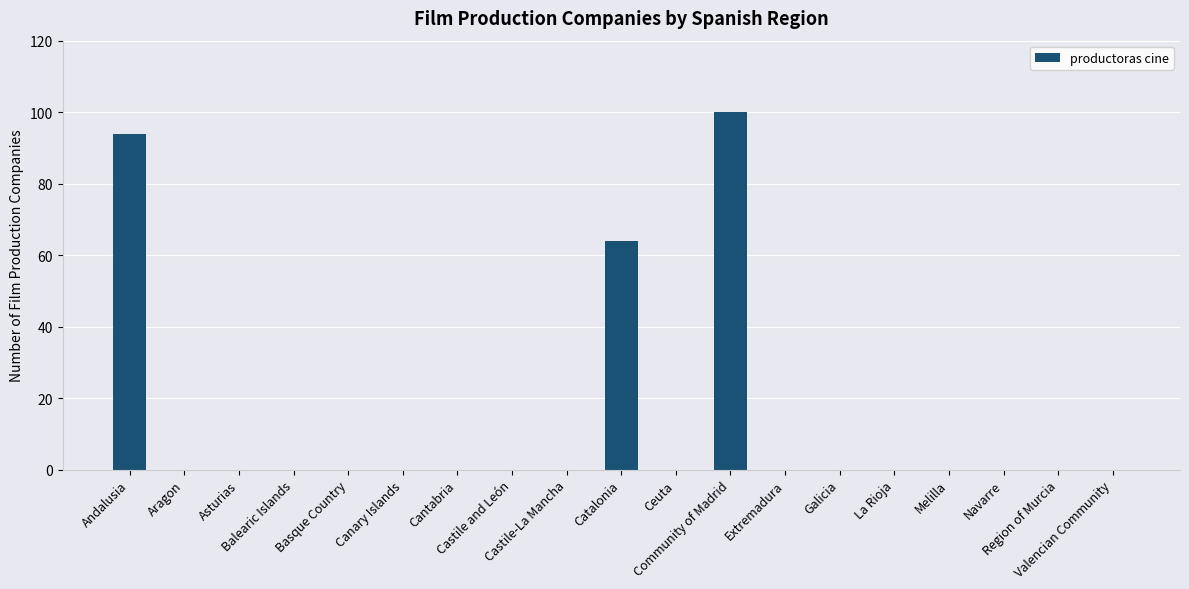

Does the chart contain stacked bars?

No